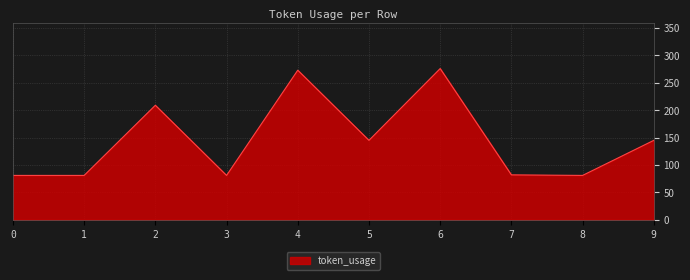

Is it true that the value at 9 is 145?

True